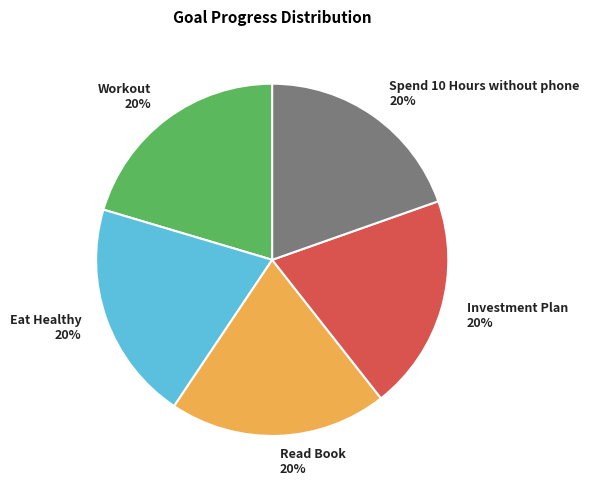

What is the ratio of the value at Read Book to the value at Workout?

1.0